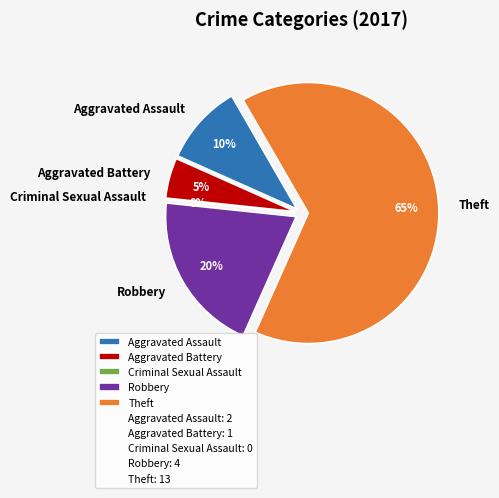

Is the sum of Criminal Sexual Assault and Robbery greater than half?

No